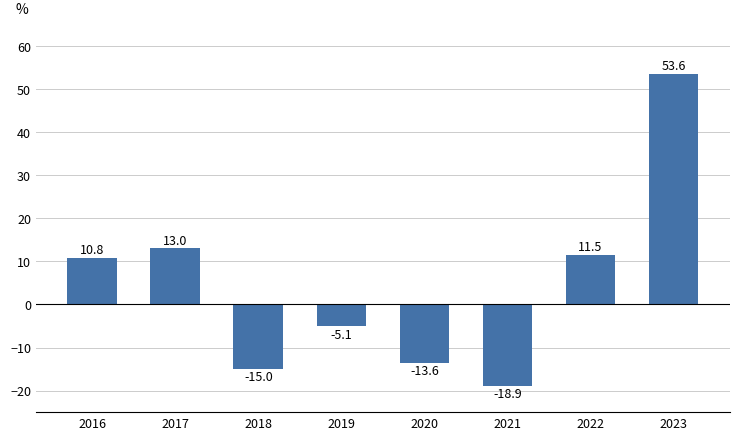

True or false: the data shows -19.4 at 2020.

False